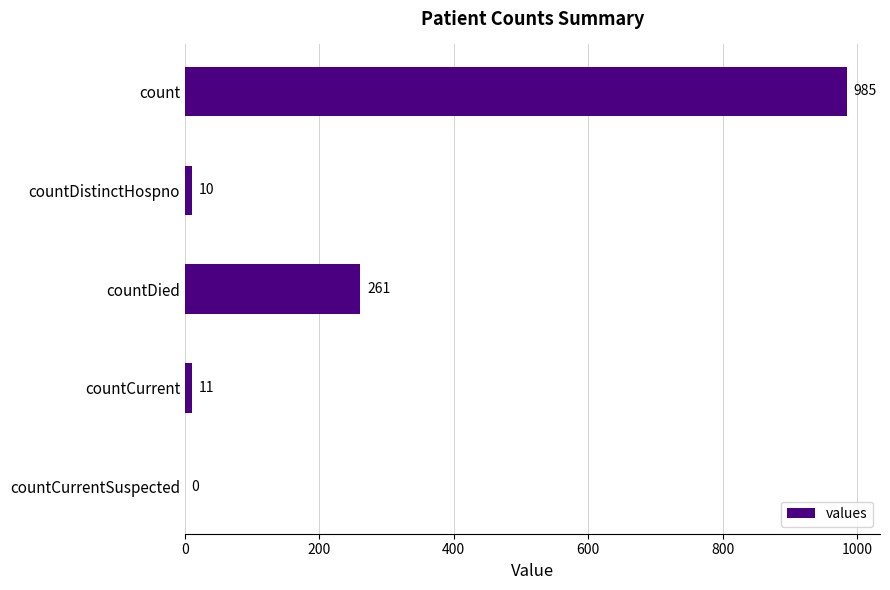

How many positive values are there?

4